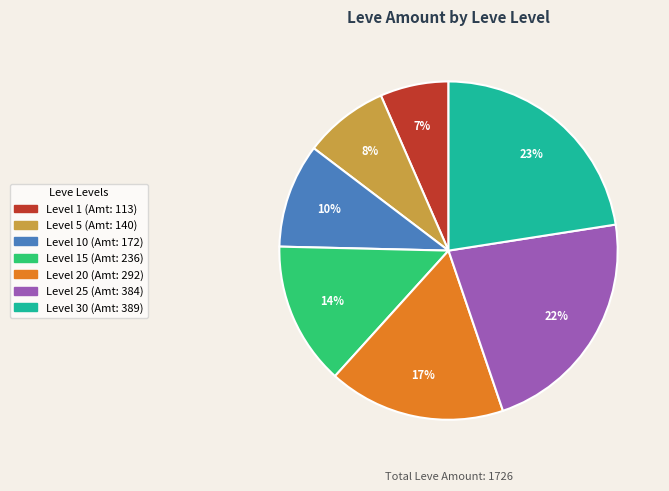

To the nearest percent, what is the average slice percentage?

14%